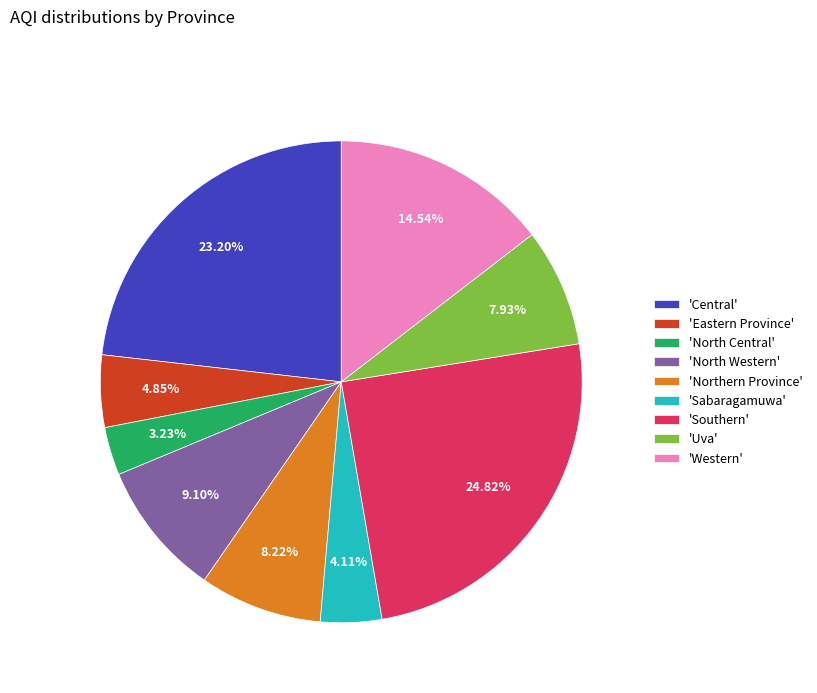

Is there a majority slice in this chart?

No